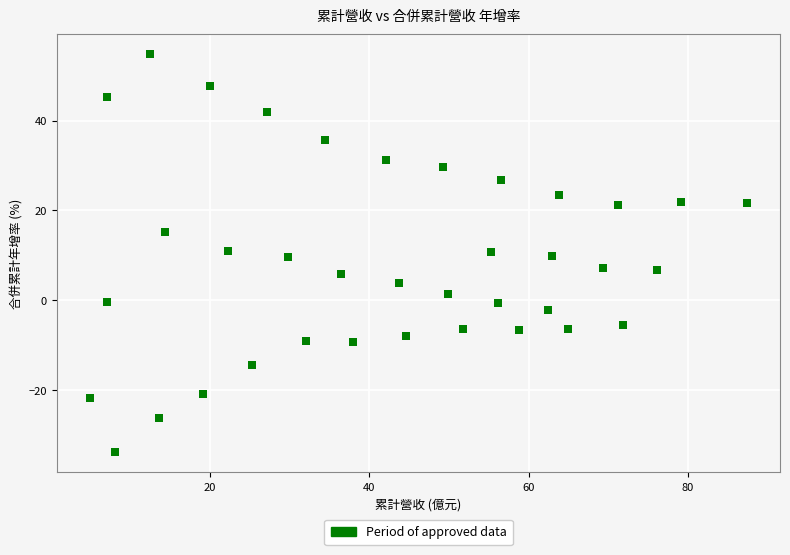

What is the range of X values (max minus min)?

82.5